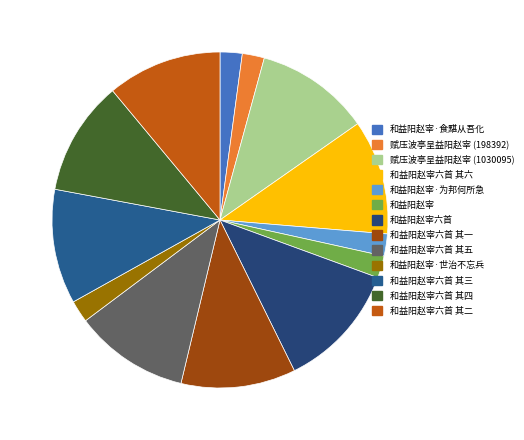

Count the number of slices in the pie.

13